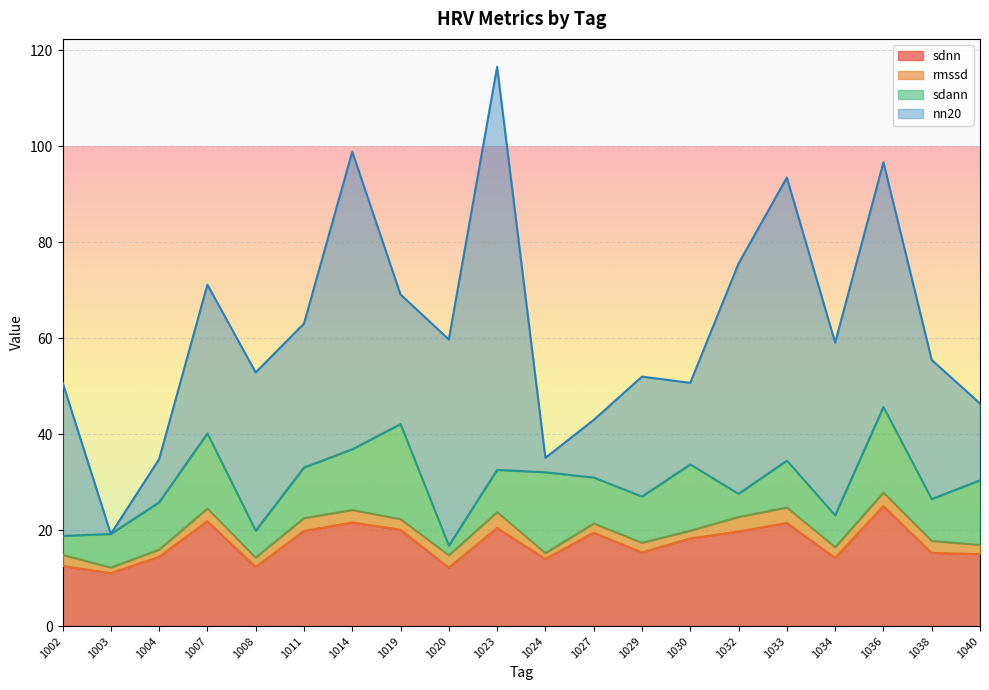

Which label corresponds to the smallest value in the chart?

1003